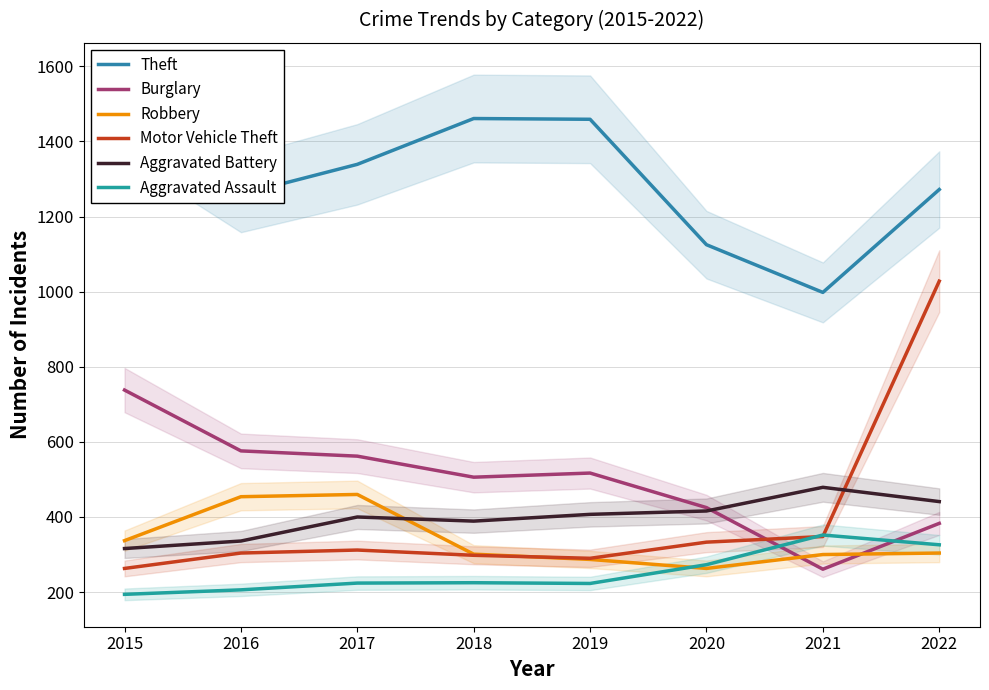

What is the difference between the Theft values at 2016 and 2020?

134